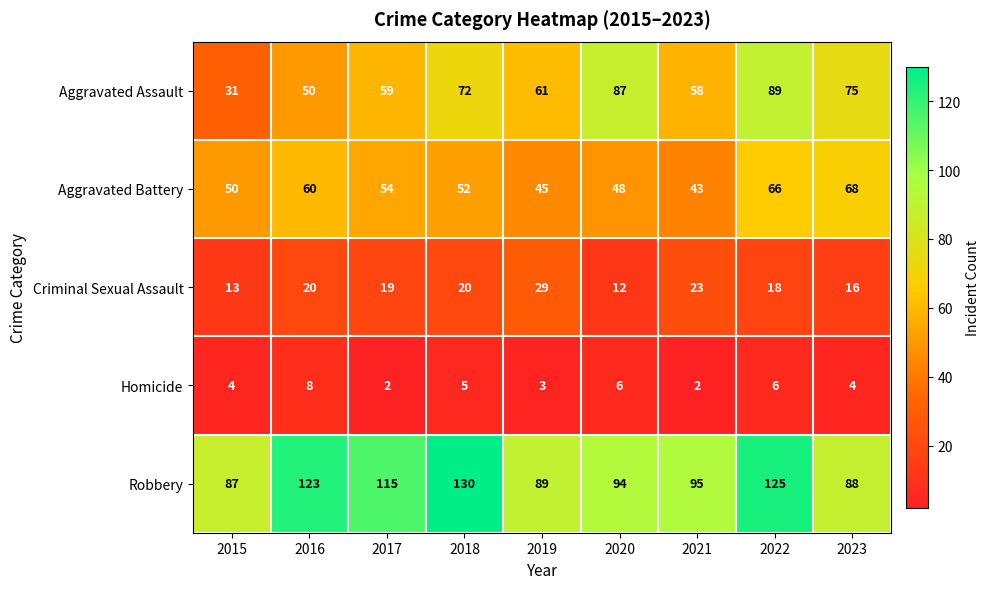

Is it true that Criminal Sexual Assault equals 29 at 2019?

True